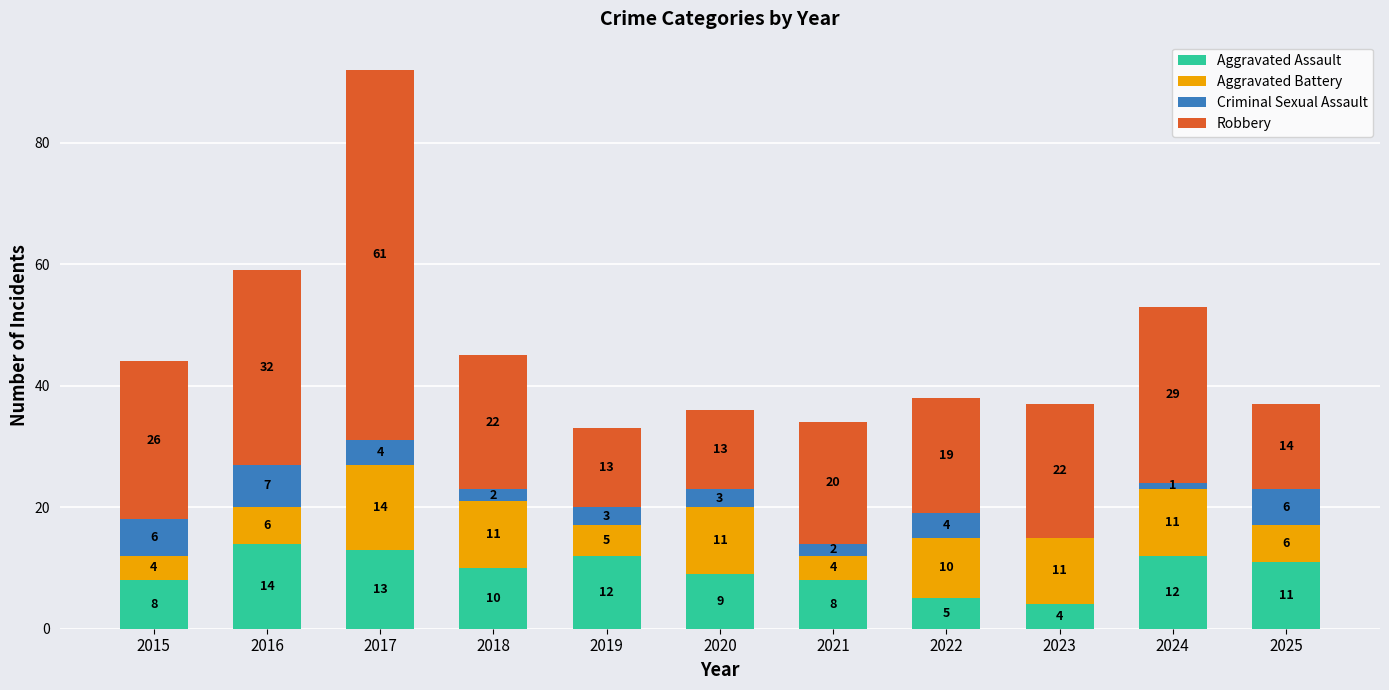

What is the total value across all series at 2023?

37